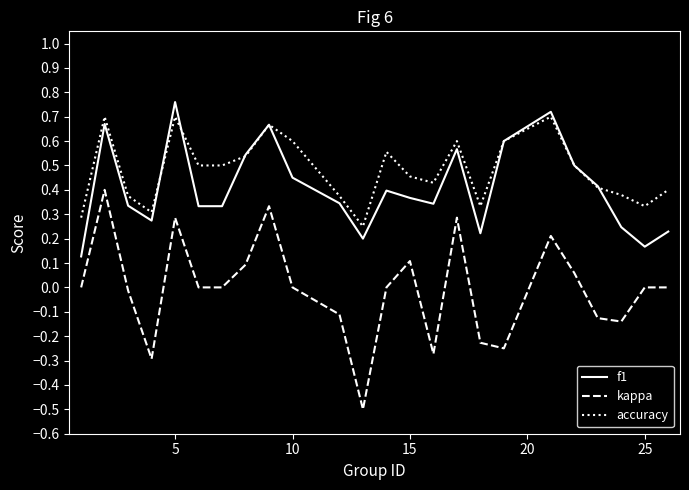

What is the minimum value for kappa?

-0.5